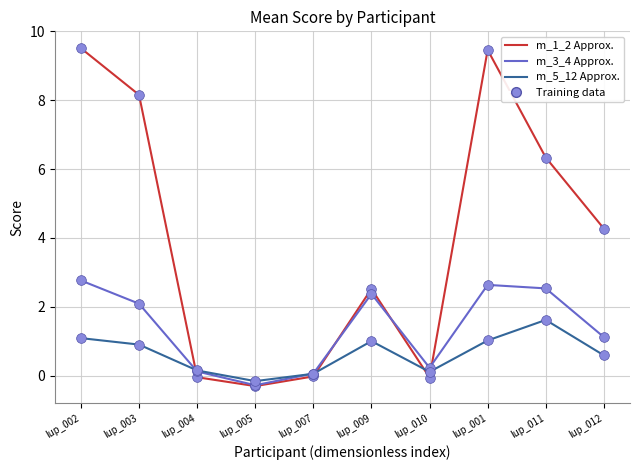

What is the total value across all series at lup_012?

6.0